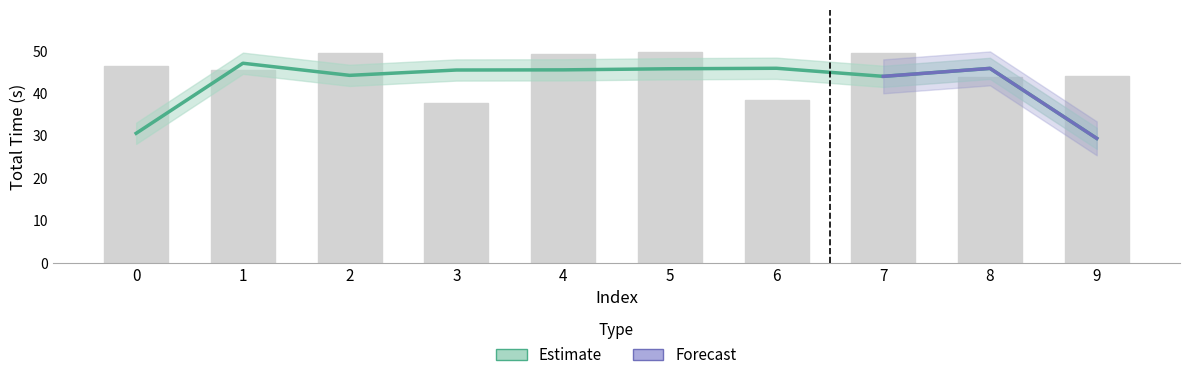

How many values are below 46?

5